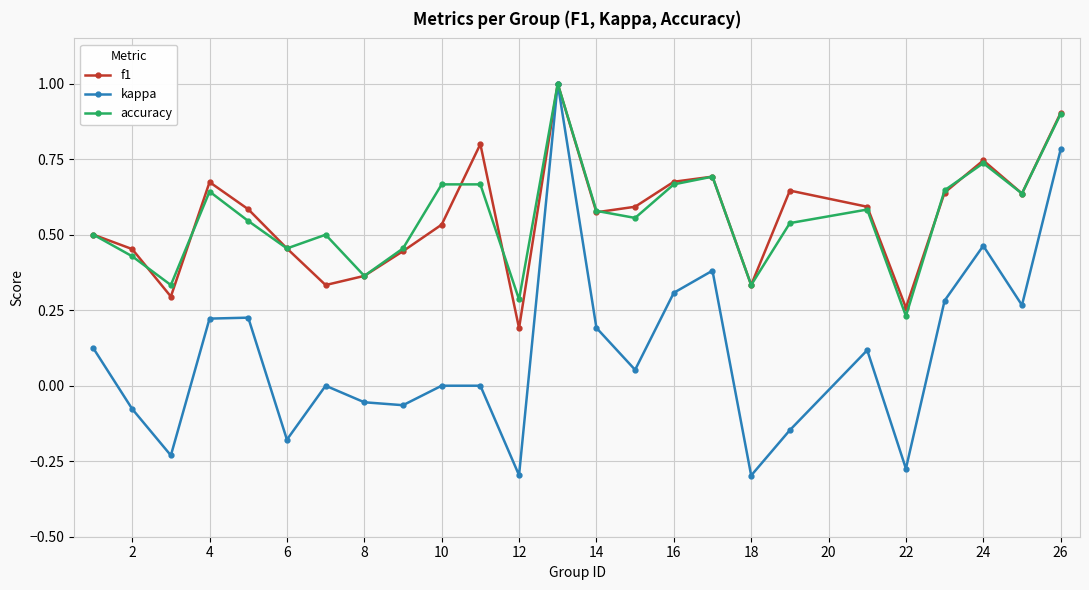

Which series has the largest range (max minus min)?

kappa